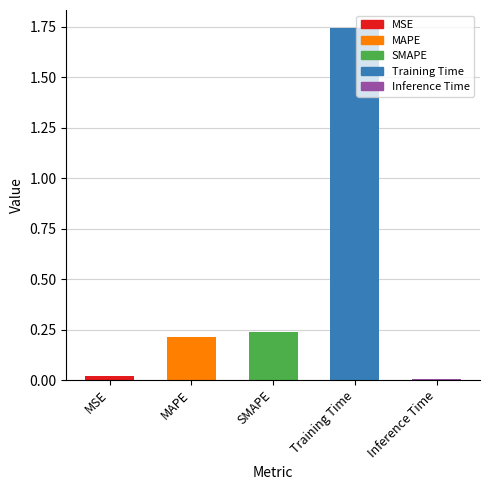

What is the label of the 3rd bar from the left?

SMAPE